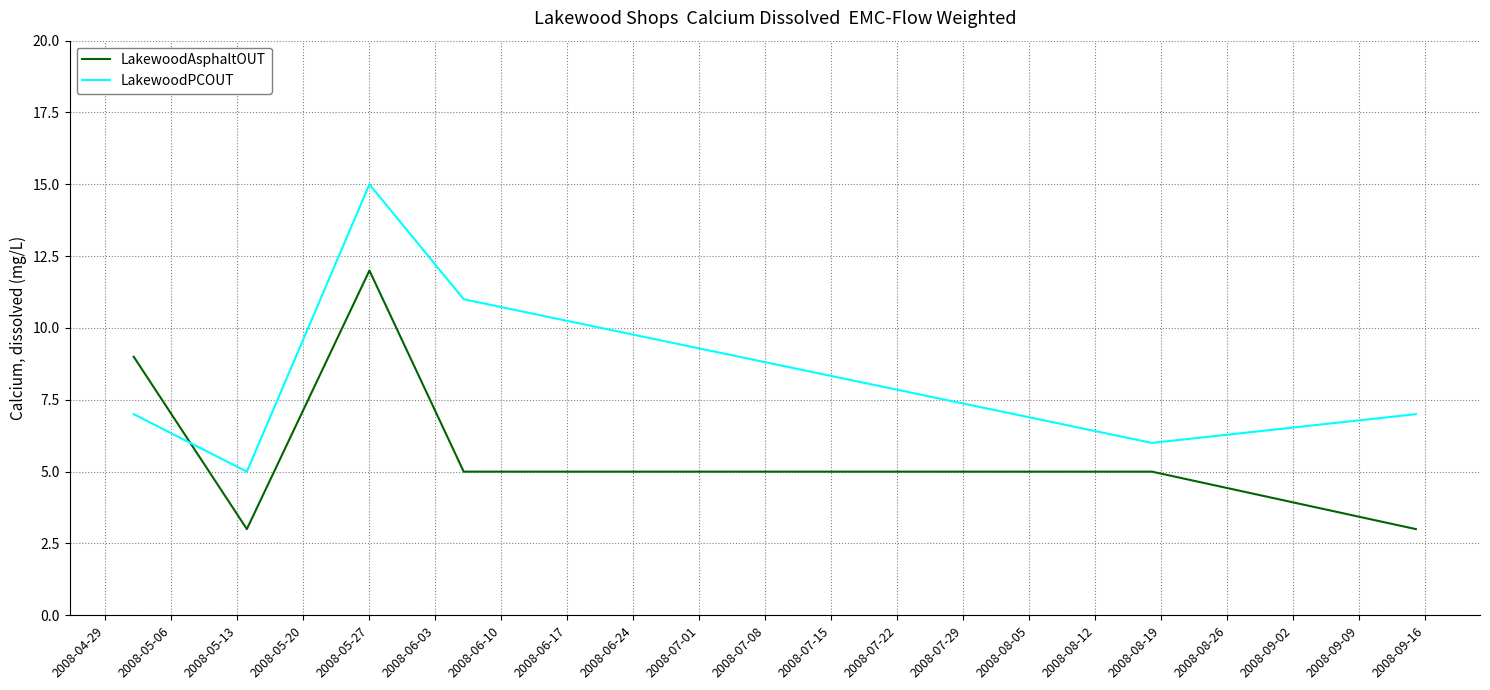

What is the difference between the maximum and minimum values in the LakewoodAsphaltOUT series?

9